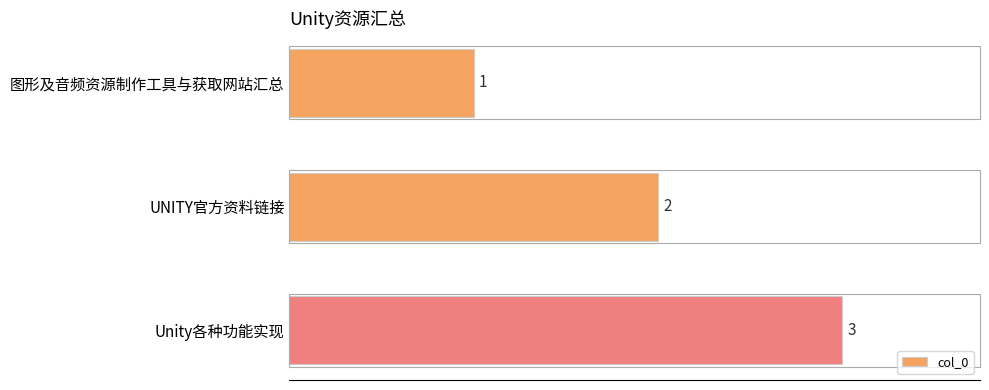

What is the value of the 2nd bar from the top?

2